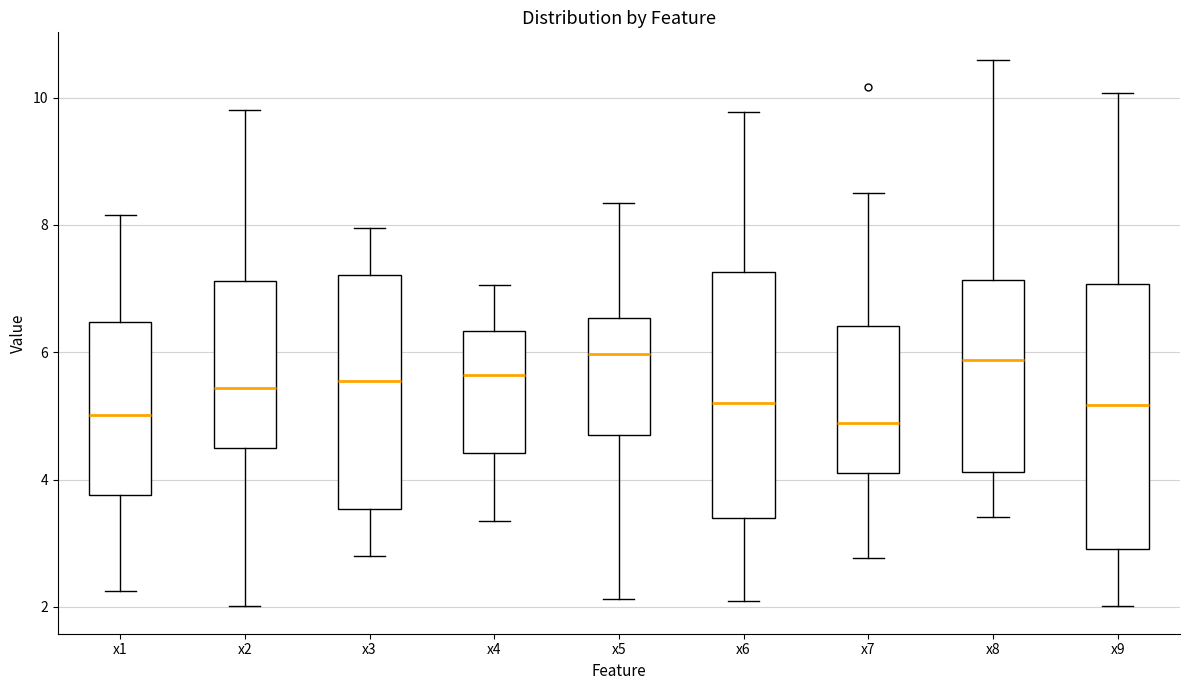

Reading left to right, read every box against the y-axis: the position of its median line, the range the box covers, and the ends of its whiskers. The values are not printed on the chart, so give them approximately, as read against the axis.

x1: median 5.0, box 3.8 to 6.4, whiskers 2.2 to 8.2
x2: median 5.4, box 4.4 to 7.2, whiskers 2.0 to 9.8
x3: median 5.6, box 3.6 to 7.2, whiskers 2.8 to 8.0
x4: median 5.6, box 4.4 to 6.4, whiskers 3.4 to 7.0
x5: median 6.0, box 4.6 to 6.6, whiskers 2.2 to 8.4
x6: median 5.2, box 3.4 to 7.2, whiskers 2.0 to 9.8
x7: median 4.8, box 4.2 to 6.4, whiskers 2.8 to 8.6
x8: median 5.8, box 4.2 to 7.2, whiskers 3.4 to 10.6
x9: median 5.2, box 3.0 to 7.0, whiskers 2.0 to 10.0